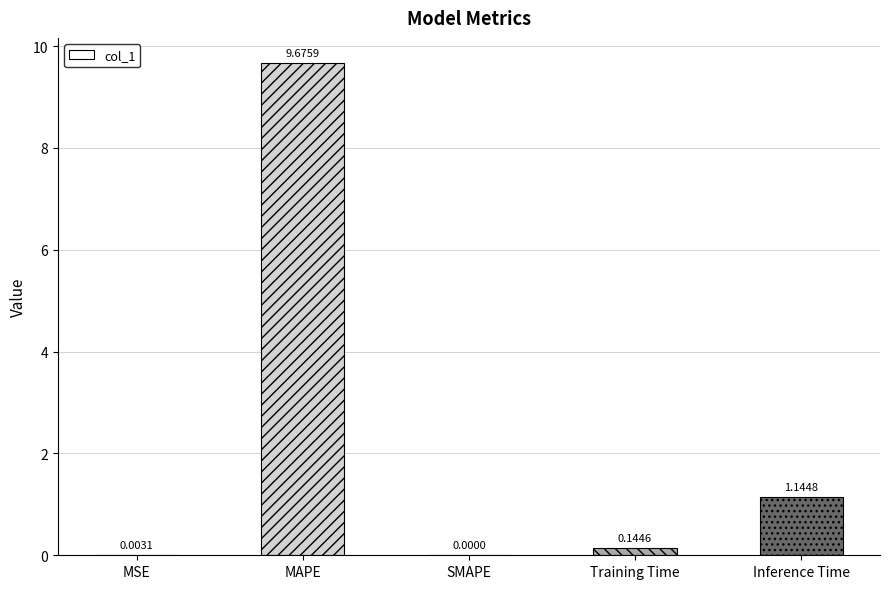

At which category does the chart reach its peak across all series?

MAPE